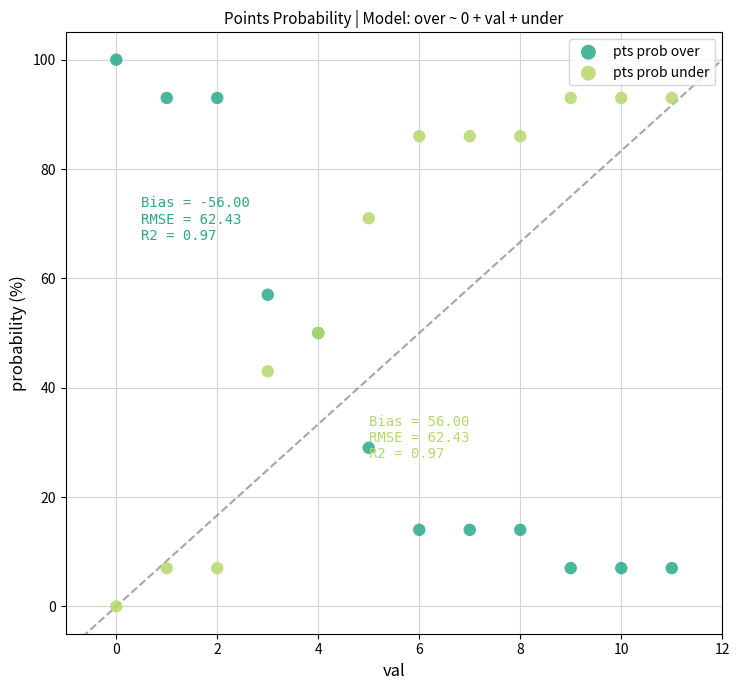

What are all the series names shown in the legend?

pts prob over, pts prob under